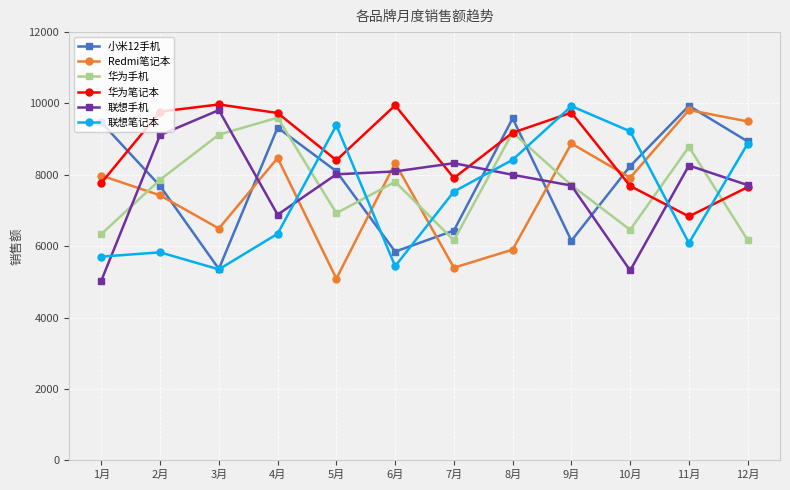

How many categories are shown in the chart?

12